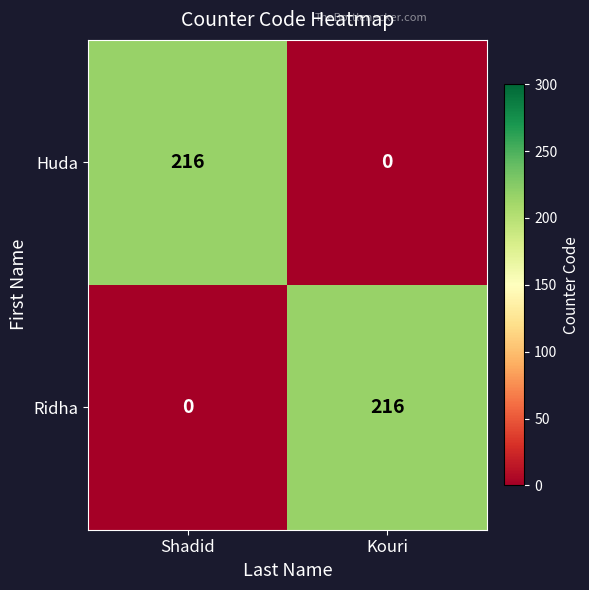

What is the spread (max minus min) of values at Shadid?

216